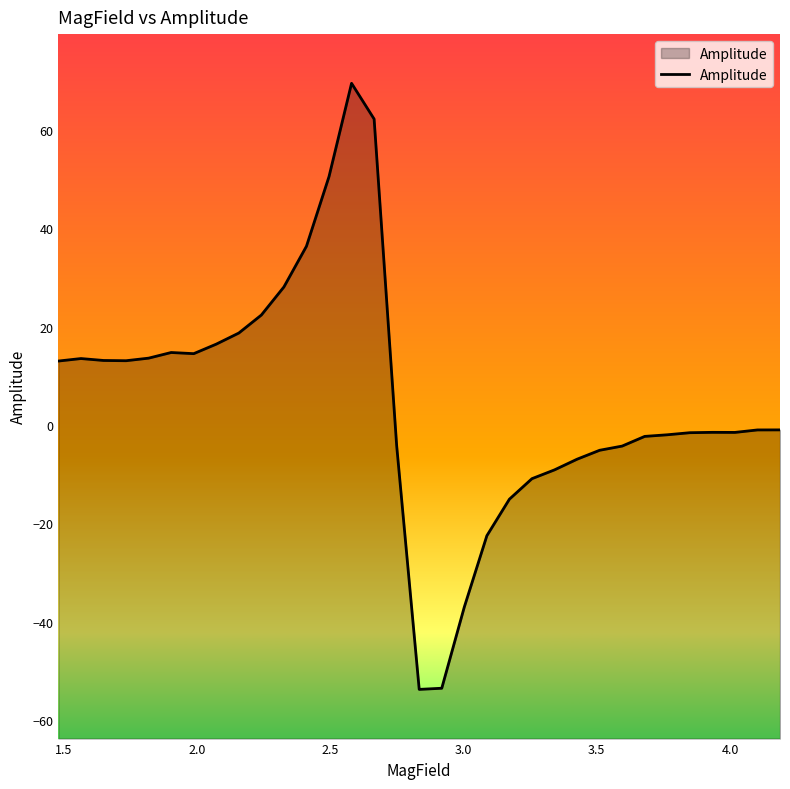

What is the difference between the maximum and minimum values?

123.2